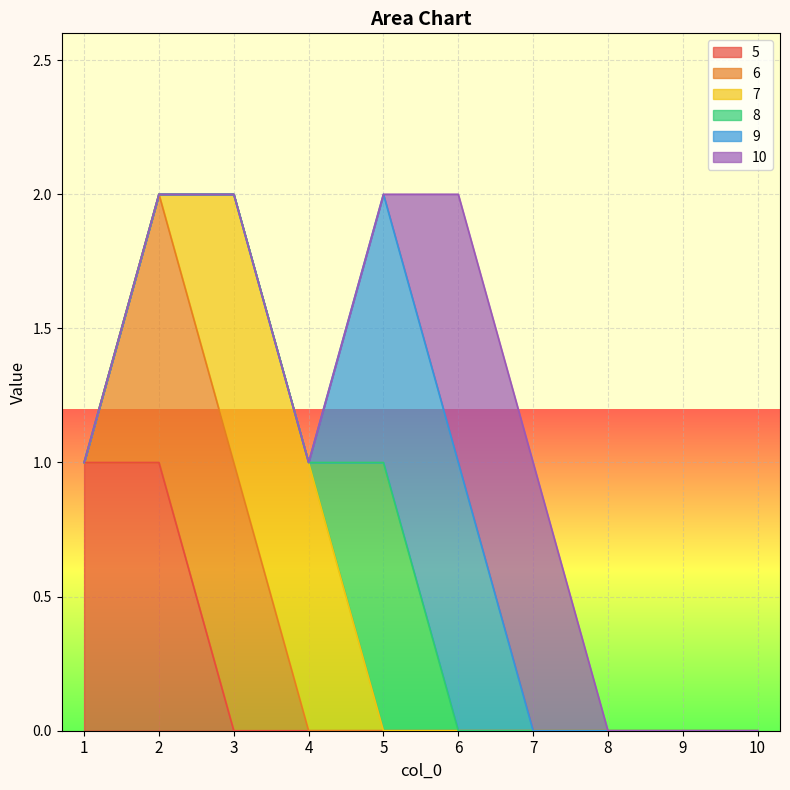

At how many categories does at least one series exceed 0?

7